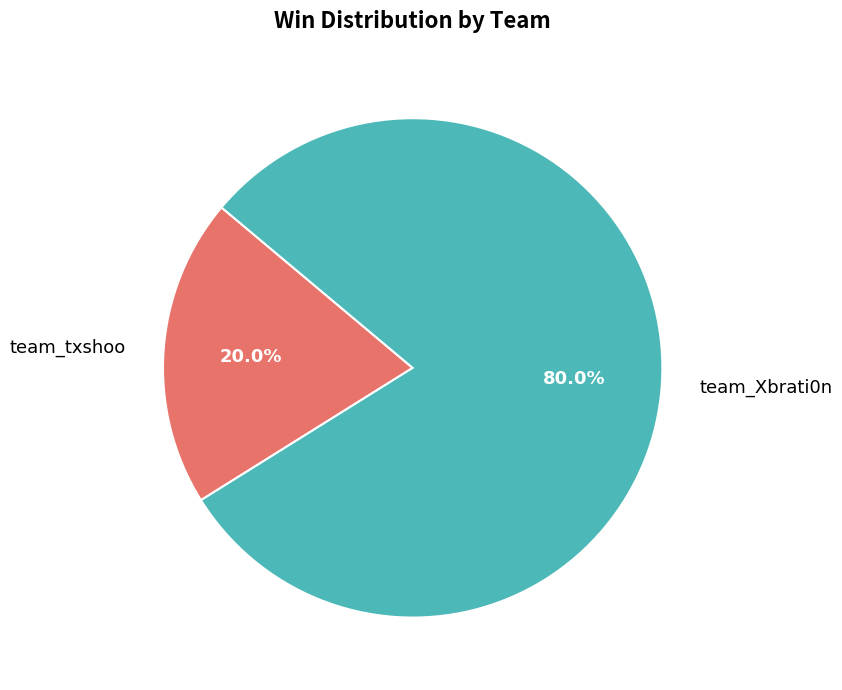

Count the number of slices in the pie.

2